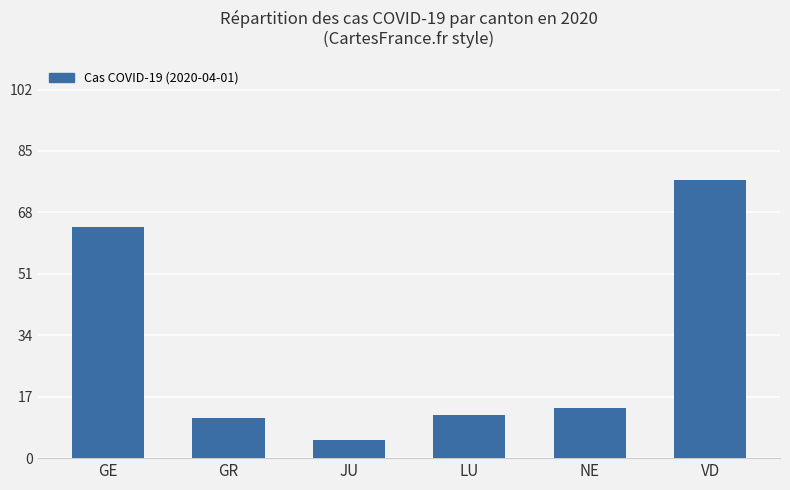

Rank the categories by value from lowest to highest.

JU, GR, LU, NE, GE, VD